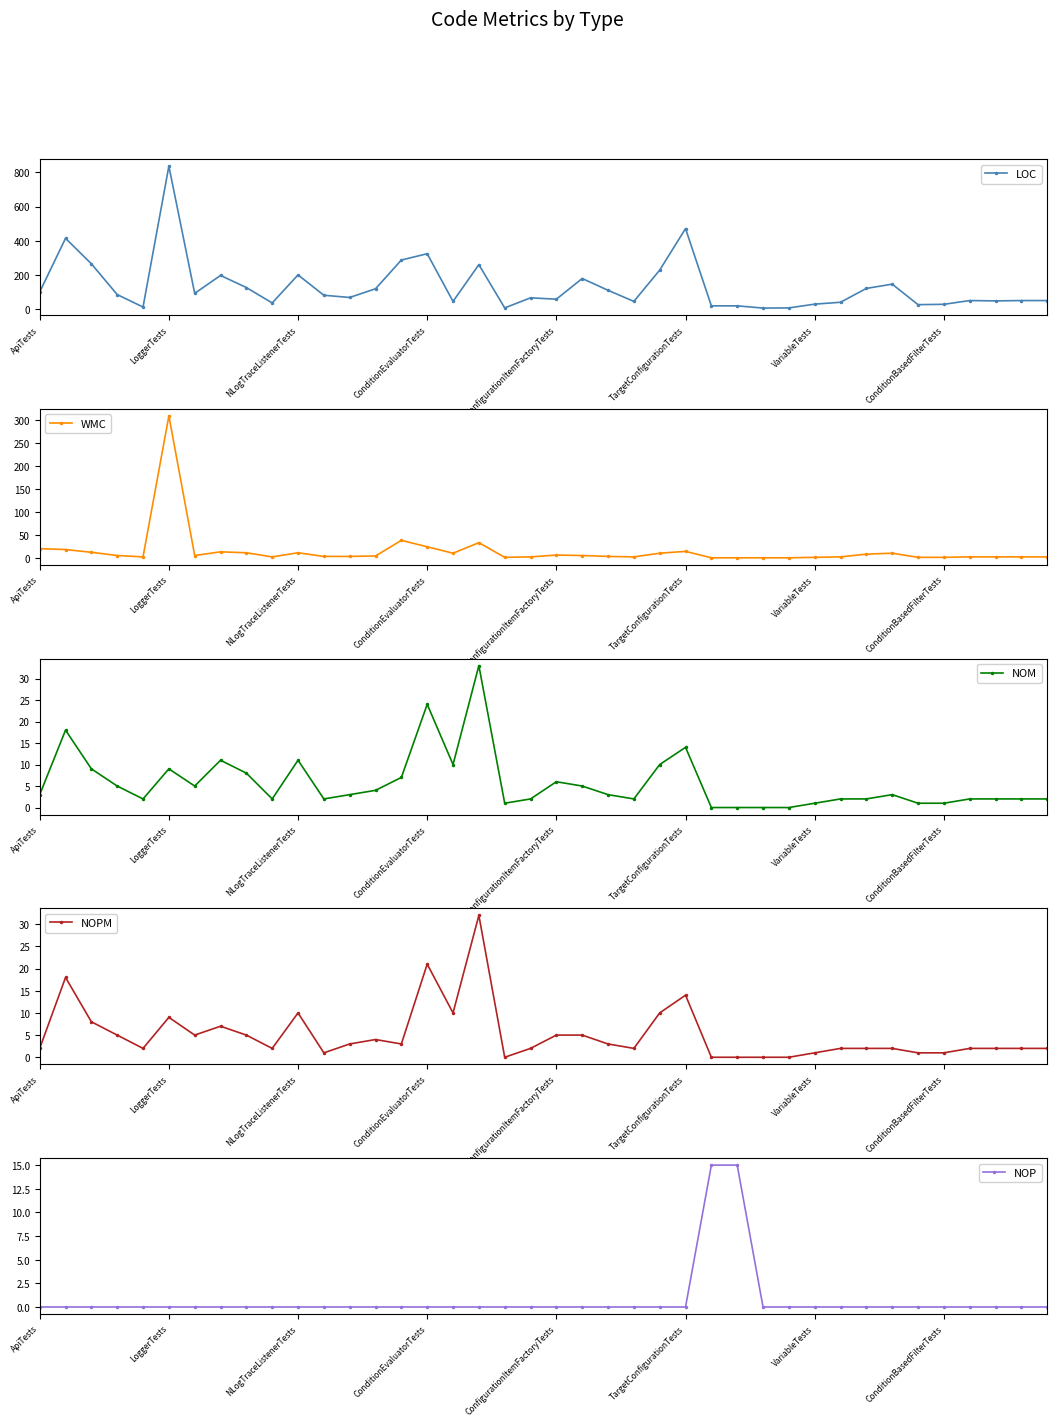

What are all the series names shown in the legend?

LOC, WMC, NOM, NOPM, NOP